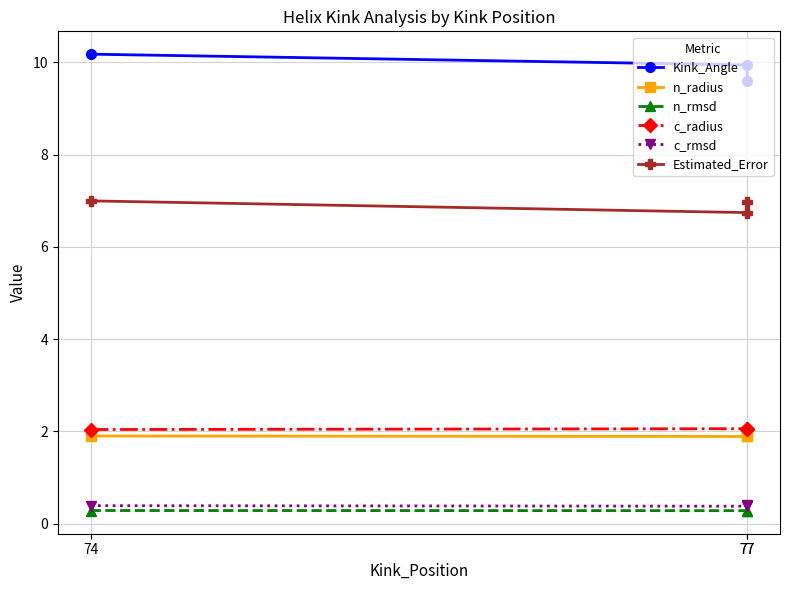

What is the average value of the n_rmsd series?

0.3